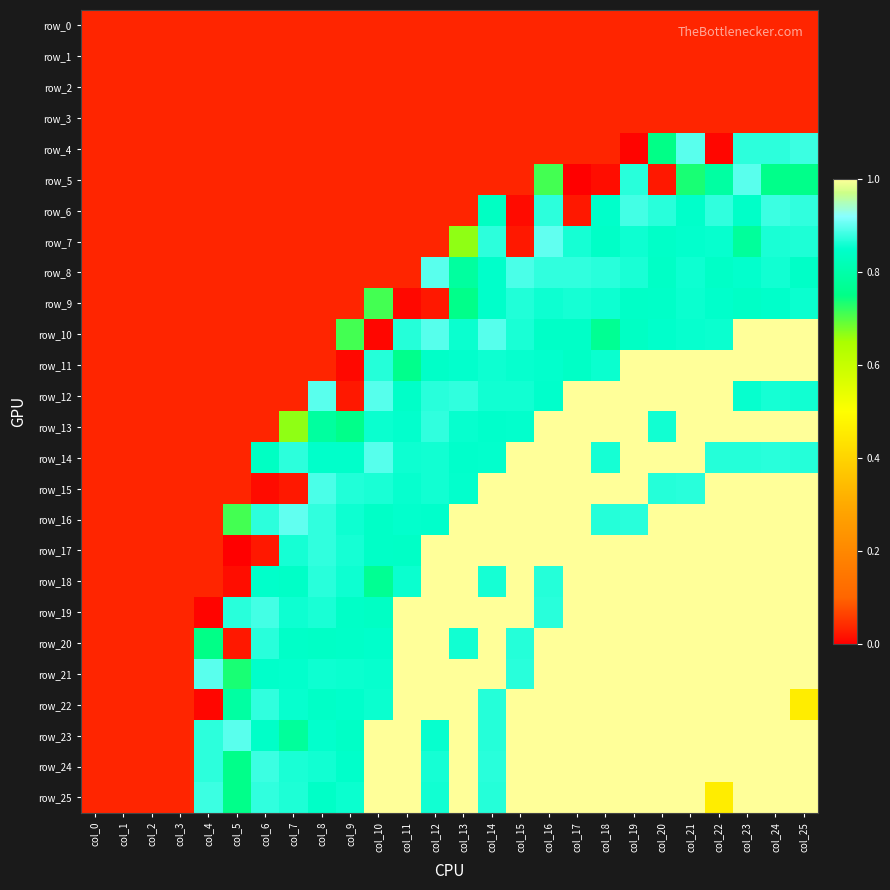

Is the value of row_15 at col_6 greater than the value of row_9 at col_16?

No